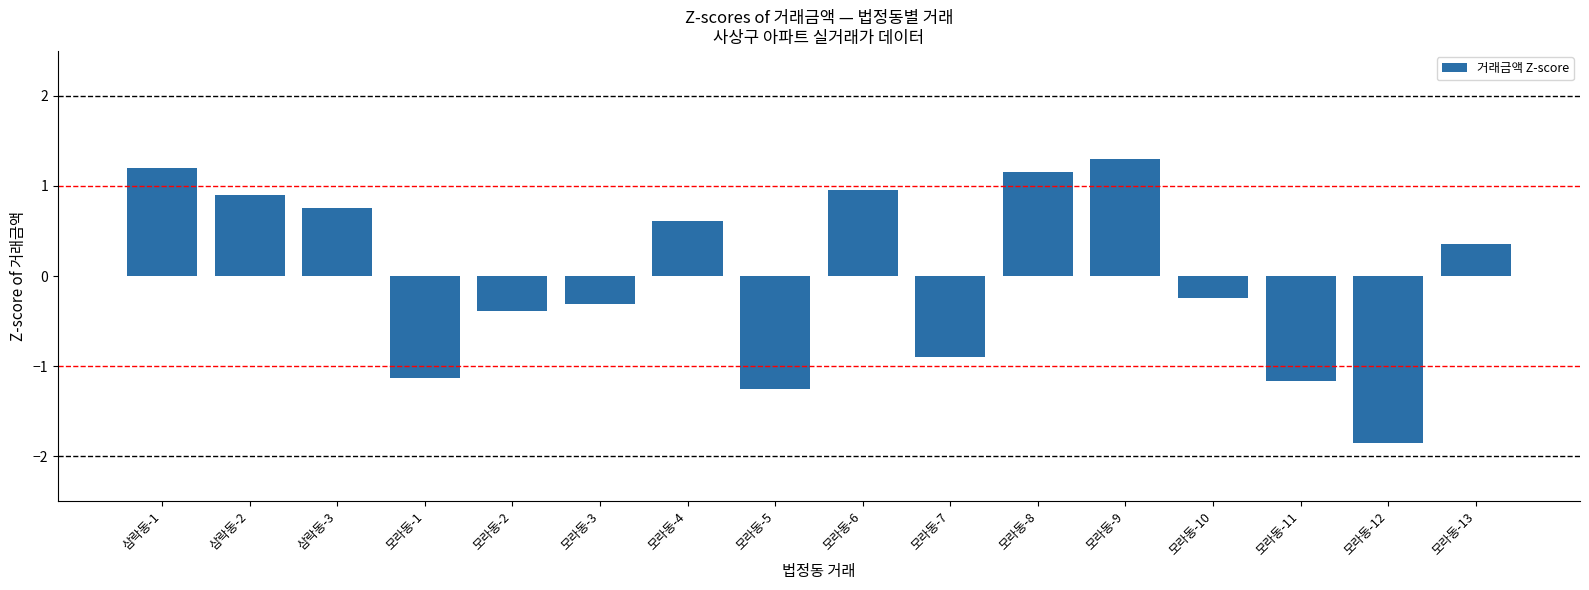

Reading right to left, transcribe all the data shown in this chart.

모라동-13=0.4	모라동-12=-1.9	모라동-11=-1.2	모라동-10=-0.2	모라동-9=1.3	모라동-8=1.2	모라동-7=-0.9	모라동-6=1.0	모라동-5=-1.2	모라동-4=0.6	모라동-3=-0.3	모라동-2=-0.4	모라동-1=-1.1	삼락동-3=0.8	삼락동-2=0.9	삼락동-1=1.2